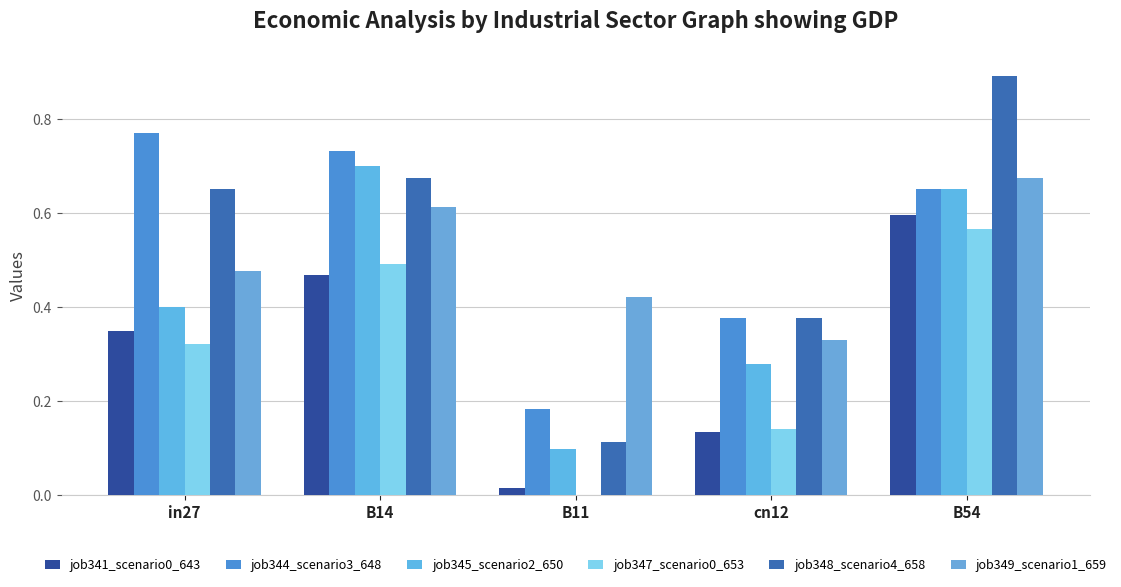

Is it true that job344_scenario3_648 equals 0.1 at B11?

False